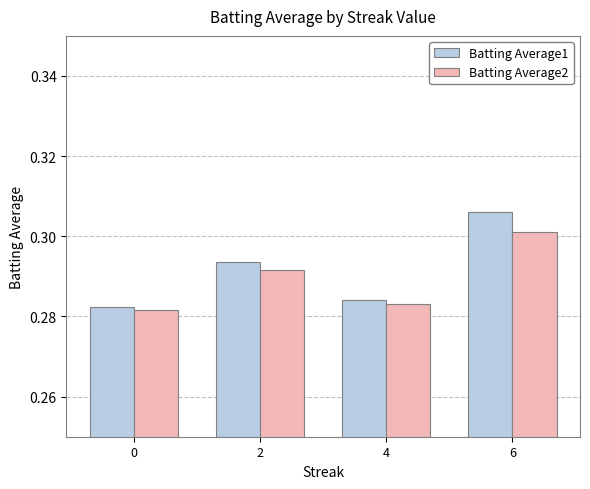

Which series has the largest total across all categories?

Batting Average1